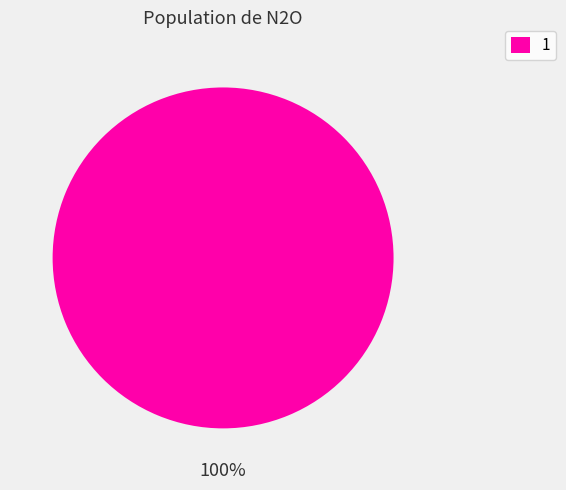

The 1 slice represents 100% of the pie. True or false?

True